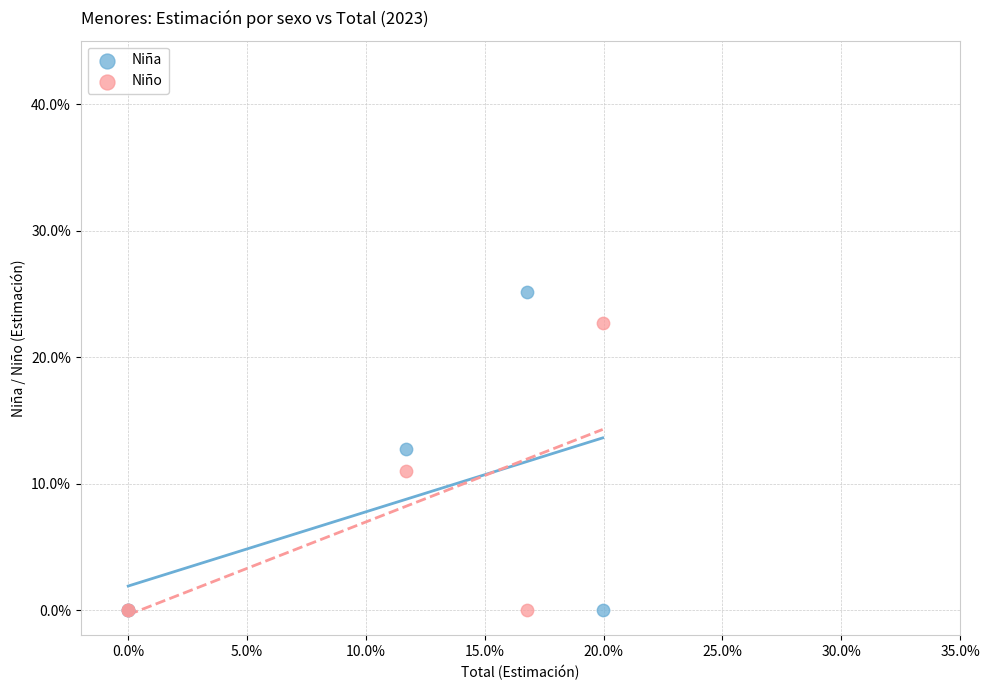

What are all the series names shown in the legend?

Niña, Niño